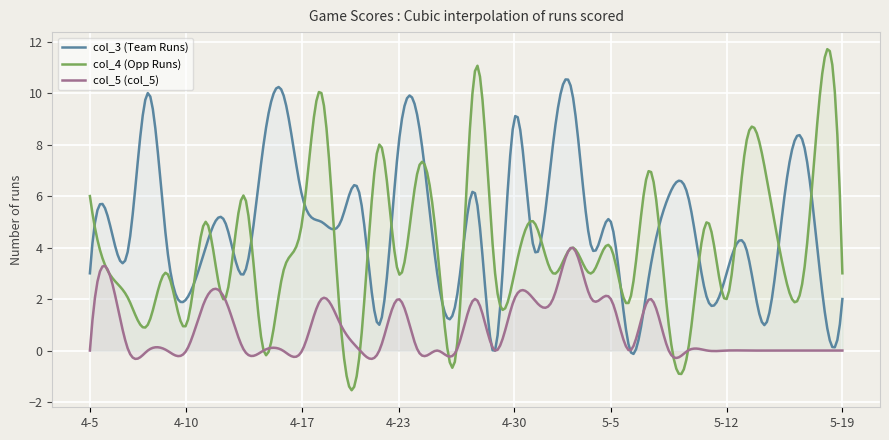

At how many categories does at least one series exceed 6?

16